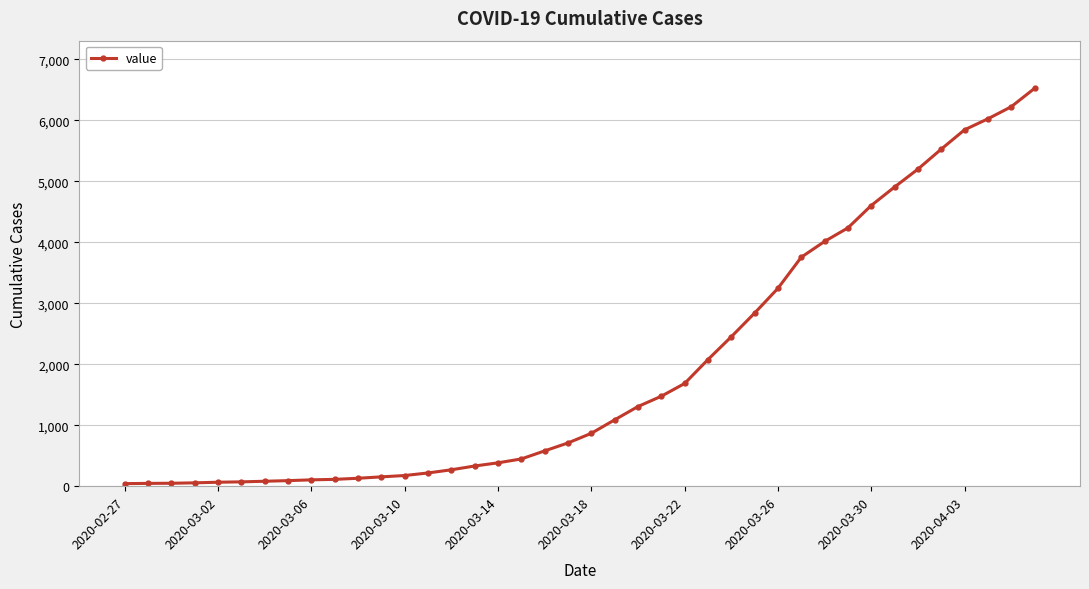

What is the minimum value shown in the chart?

42